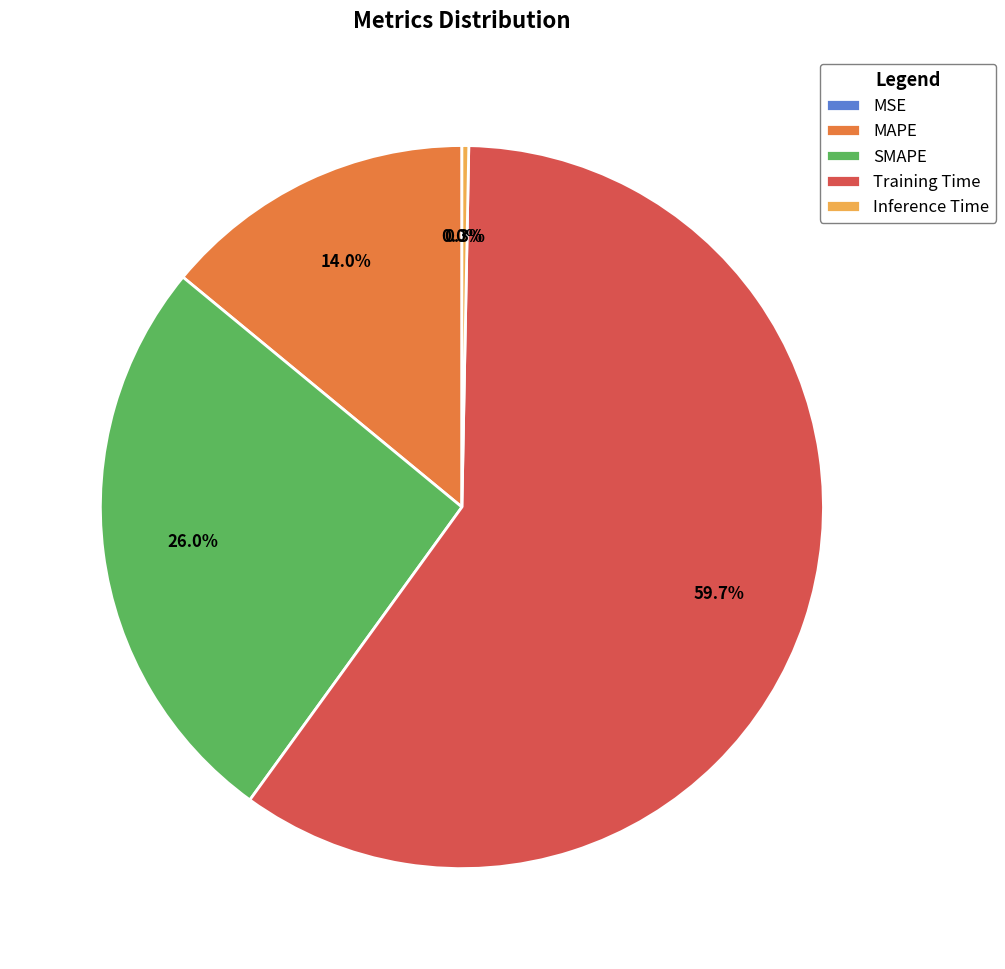

The Training Time slice represents 60% of the pie. True or false?

True